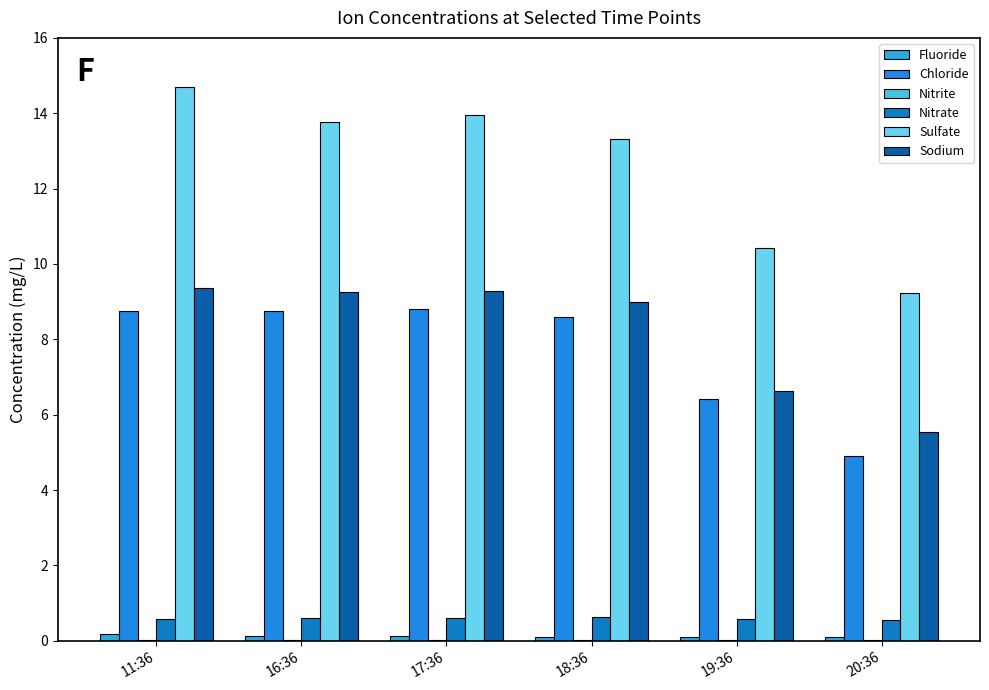

What is the total value across all series at 20:36?

20.4